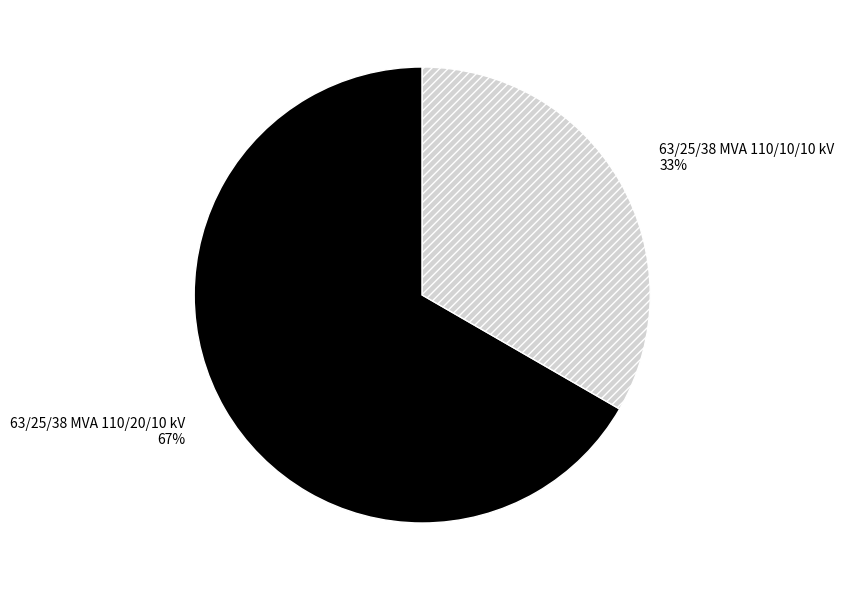

What percentage is the 63/25/38 MVA 110/10/10 kV slice, to the nearest percent?

33%